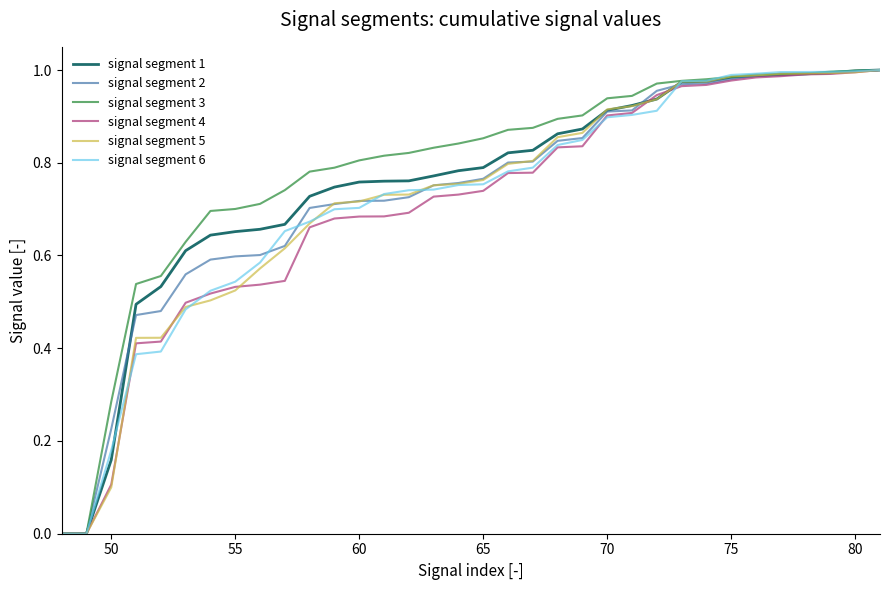

How many distinct data groups are displayed?

6